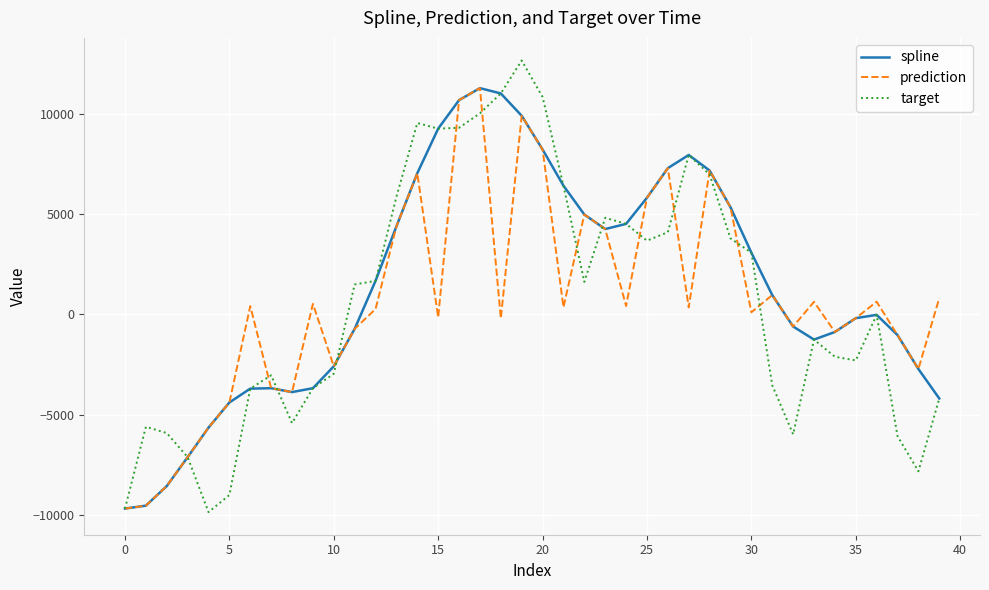

What is the sum of all target values?

29141.2